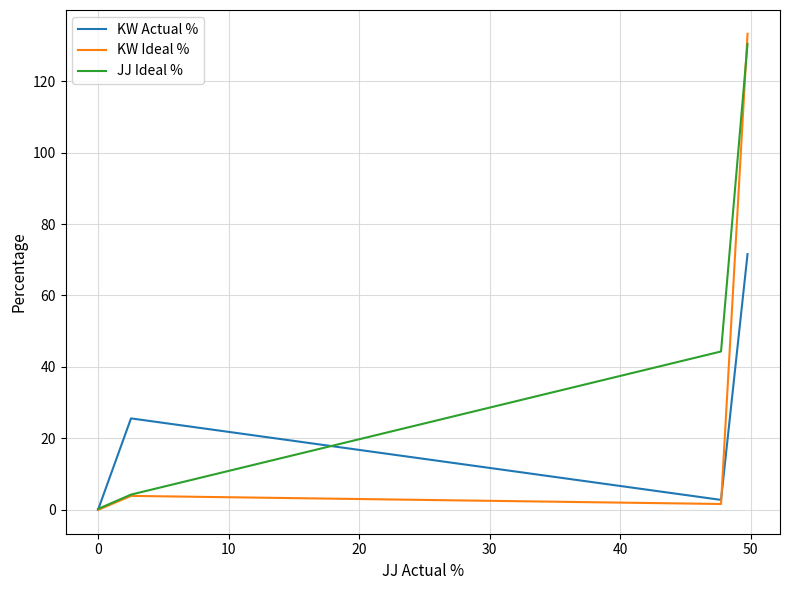

At how many categories does at least one series exceed 65?

1